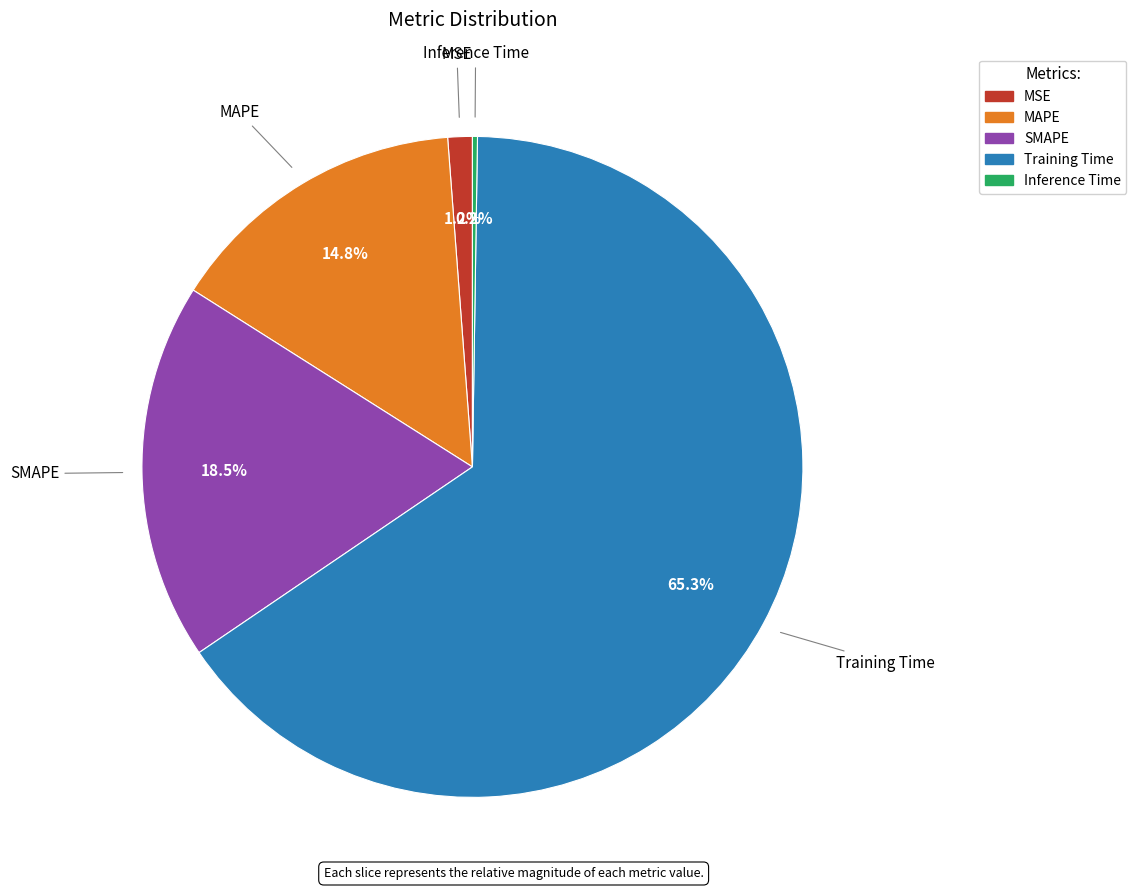

What percentage is NOT represented by Training Time?

34.7%